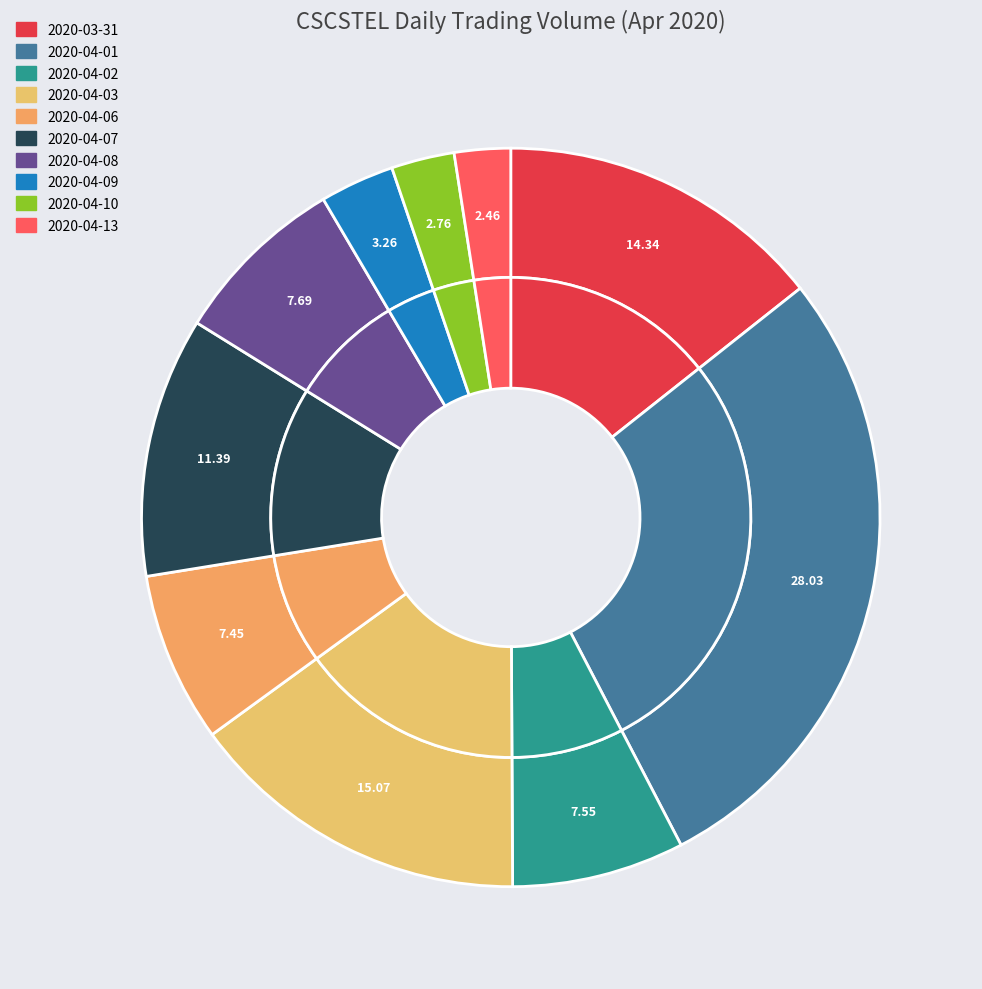

Does any single category account for the majority?

No